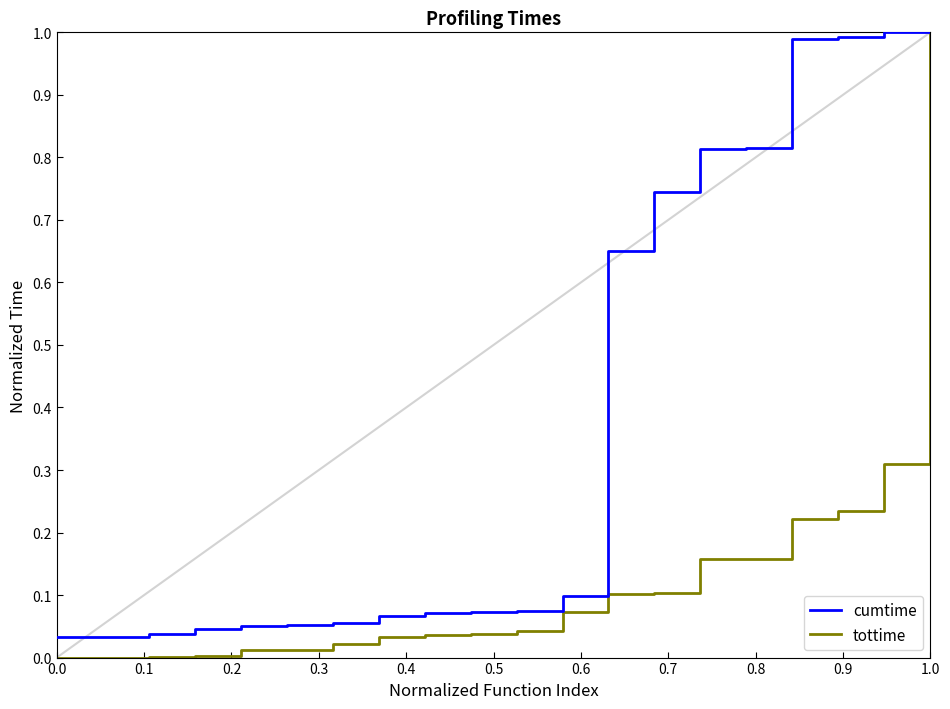

Which series has the largest range (max minus min)?

tottime